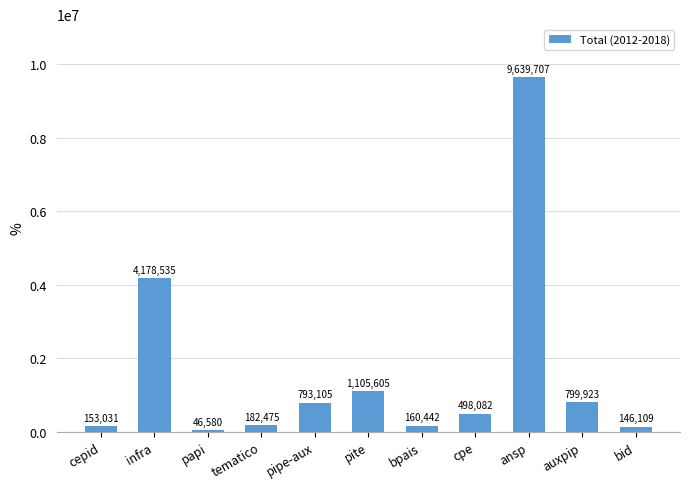

Count the number of categories in the chart.

11